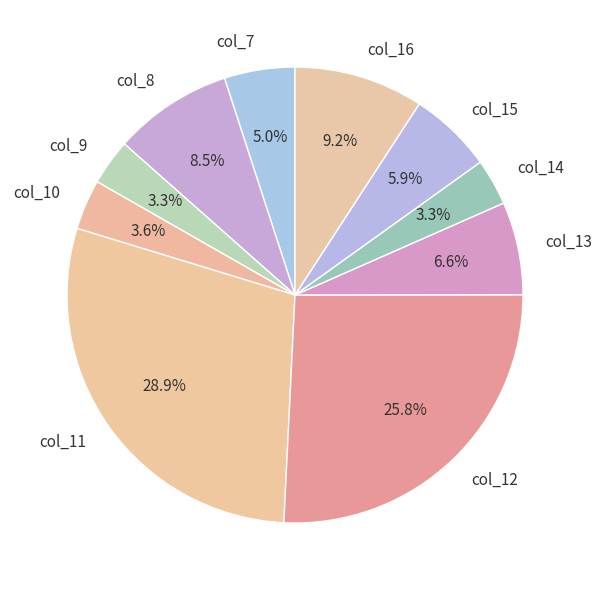

Is there a majority slice in this chart?

No